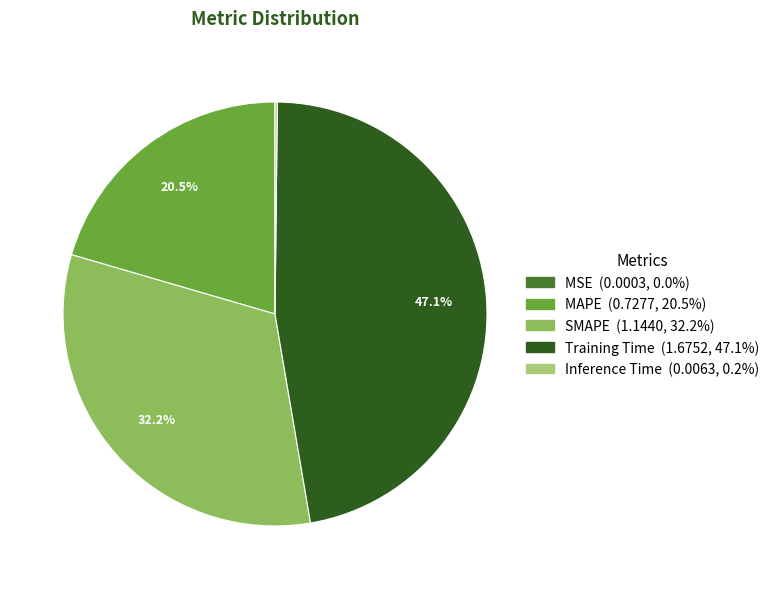

What percentage do MAPE and Training Time together represent?

67.6%